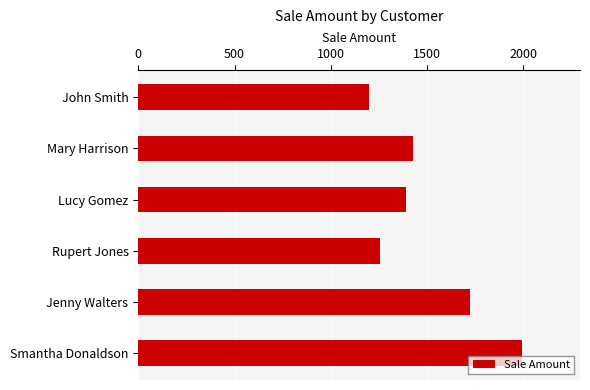

Where is the data nearest to the value 1597?

Jenny Walters